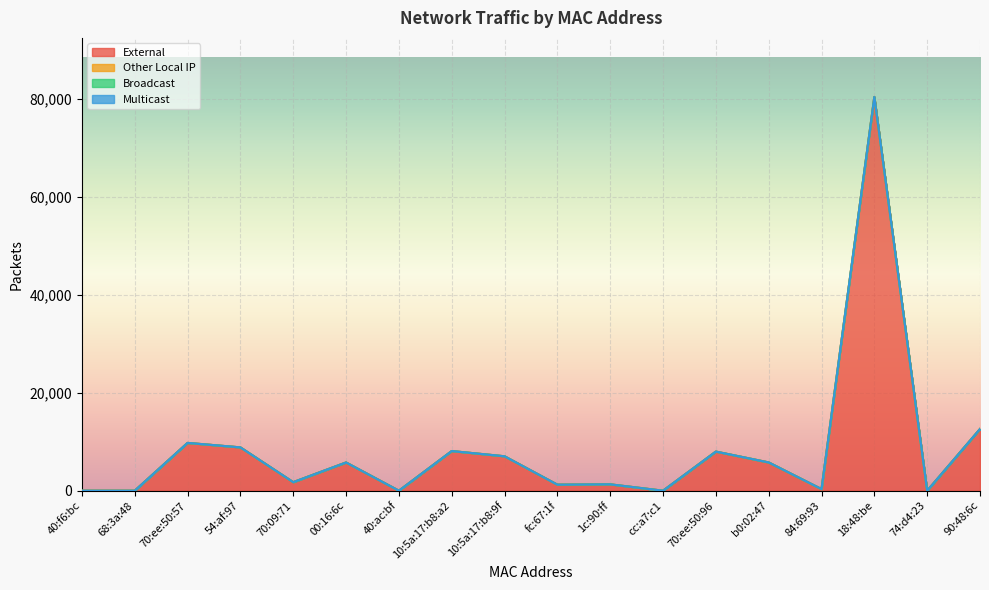

How many lines are shown in the chart?

4